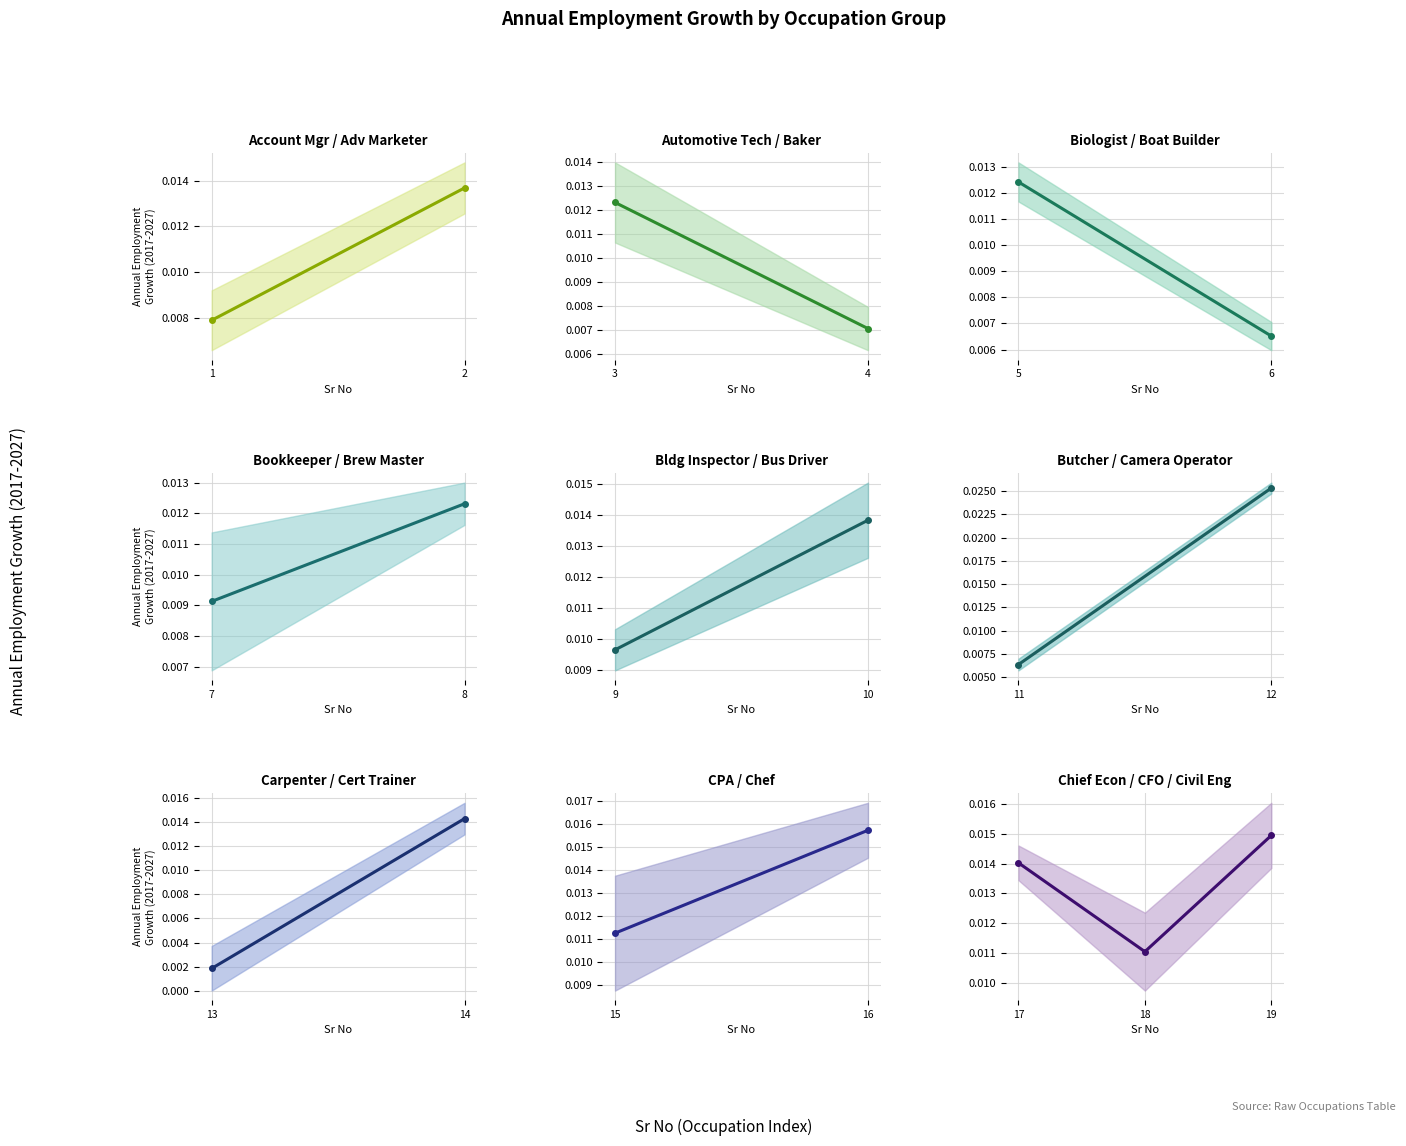

Is it true that the value at 19 is 0.0?

False